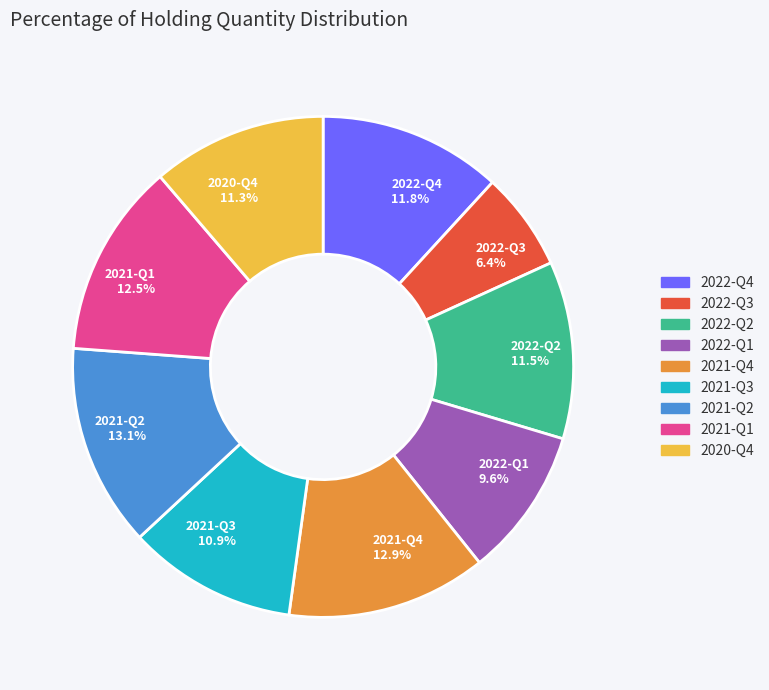

Between 2022-Q1 and 2021-Q4, which is larger?

2021-Q4